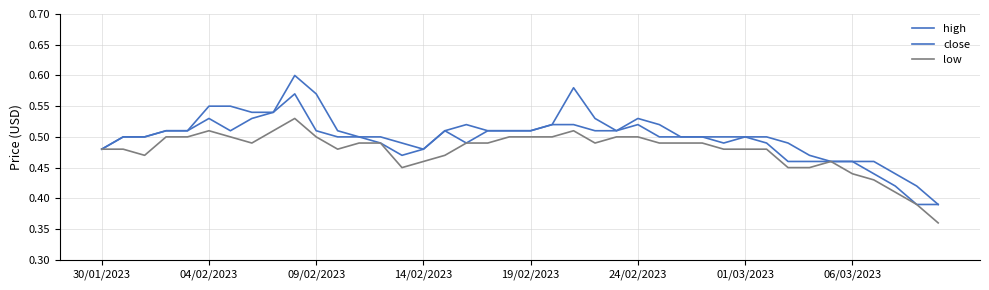

True or false: high and low intersect in this chart.

False